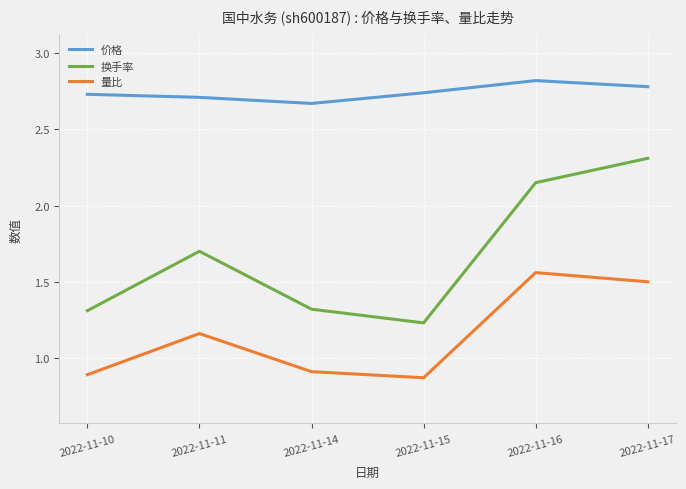

True or false: 换手率 has more than 2 interior local peaks.

False